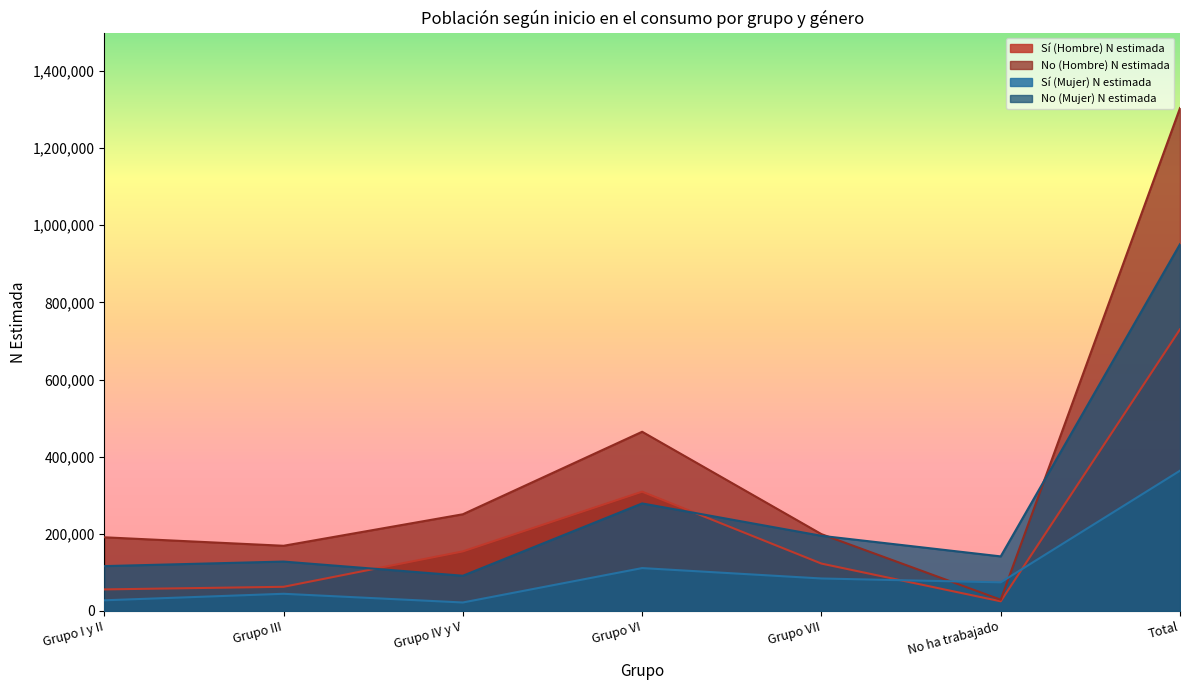

At Grupo VII, list the series in order from largest to smallest.

No (Hombre) N estimada, No (Mujer) N estimada, Sí (Hombre) N estimada, Sí (Mujer) N estimada